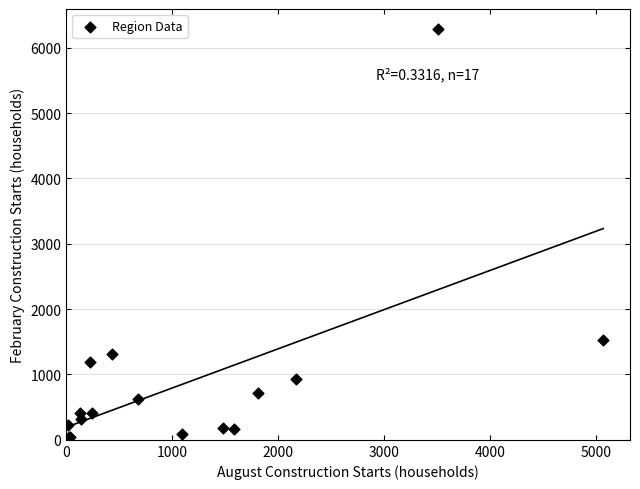

What Y value in the scatter plot is closest to 3143?

1529